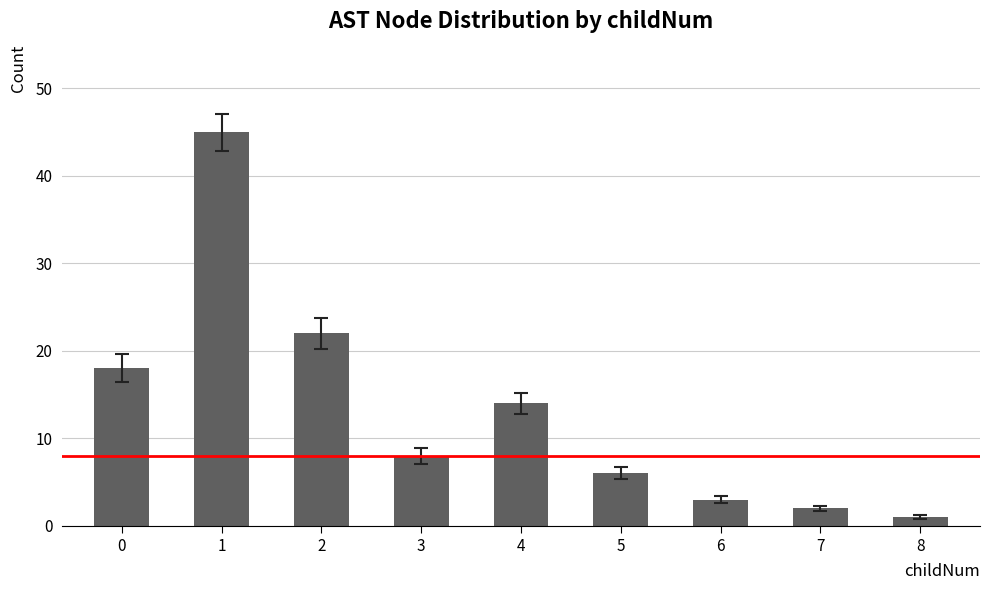

How many series are shown in this chart?

1